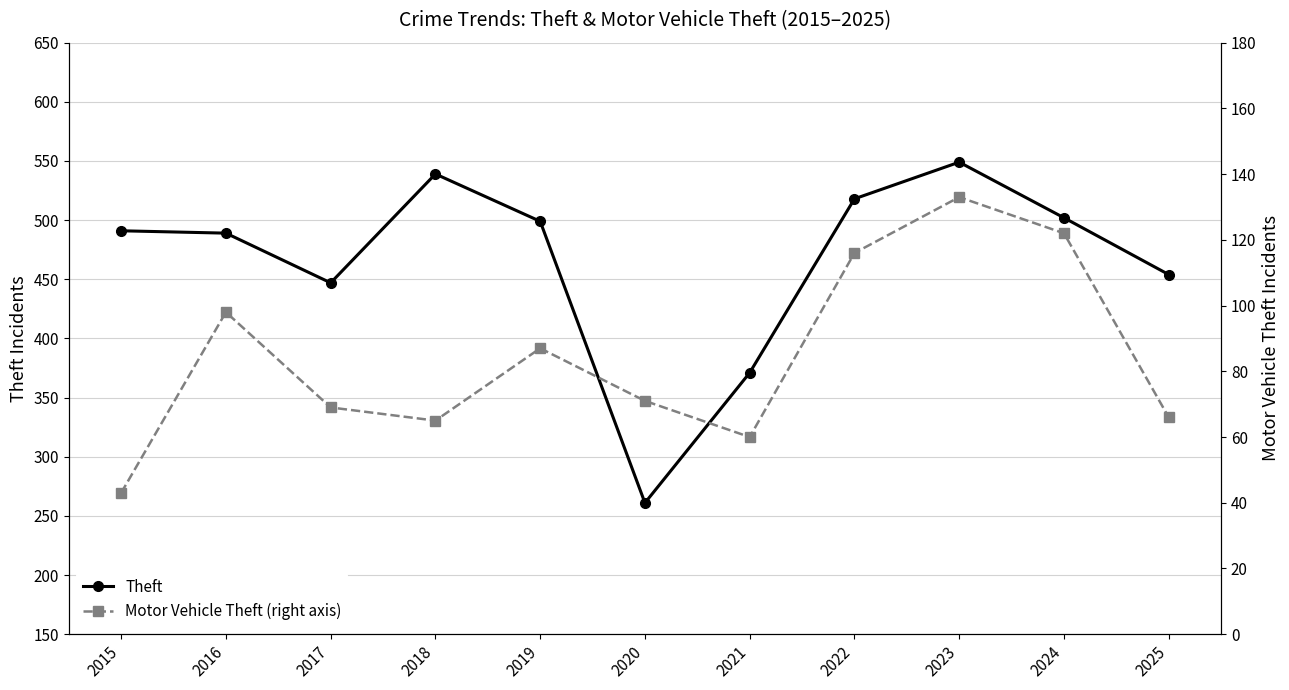

What is the sum of the Theft values at 2018 and 2023?

1088